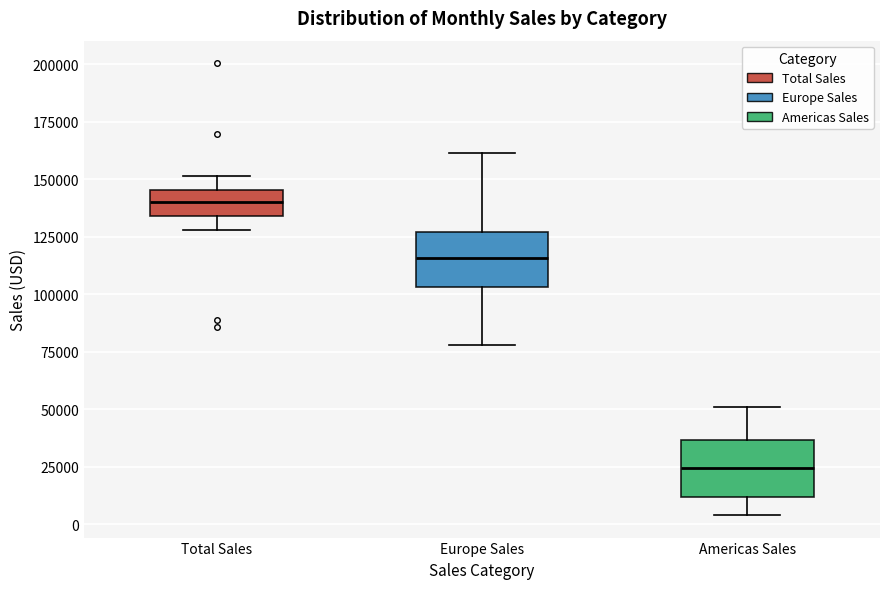

Reading left to right, read every box against the y-axis: the position of its median line, the range the box covers, and the ends of its whiskers. The values are not printed on the chart, so give them approximately, as read against the axis.

Total Sales: median 140000, box 135000 to 145000, whiskers 130000 to 150000
Europe Sales: median 115000, box 105000 to 125000, whiskers 80000 to 160000
Americas Sales: median 25000, box 10000 to 35000, whiskers 5000 to 50000